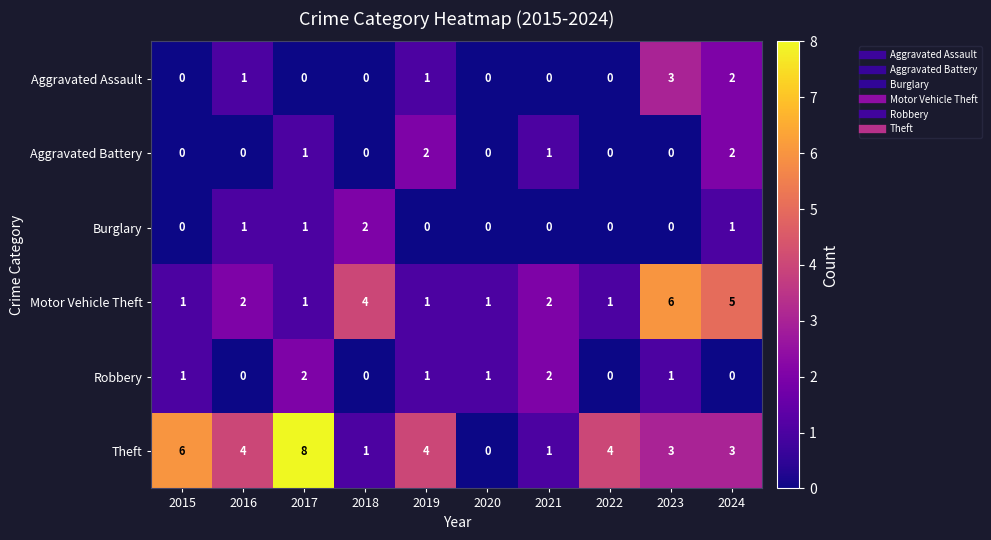

Is the value of Aggravated Assault at 2021 greater than the value of Motor Vehicle Theft at 2020?

No